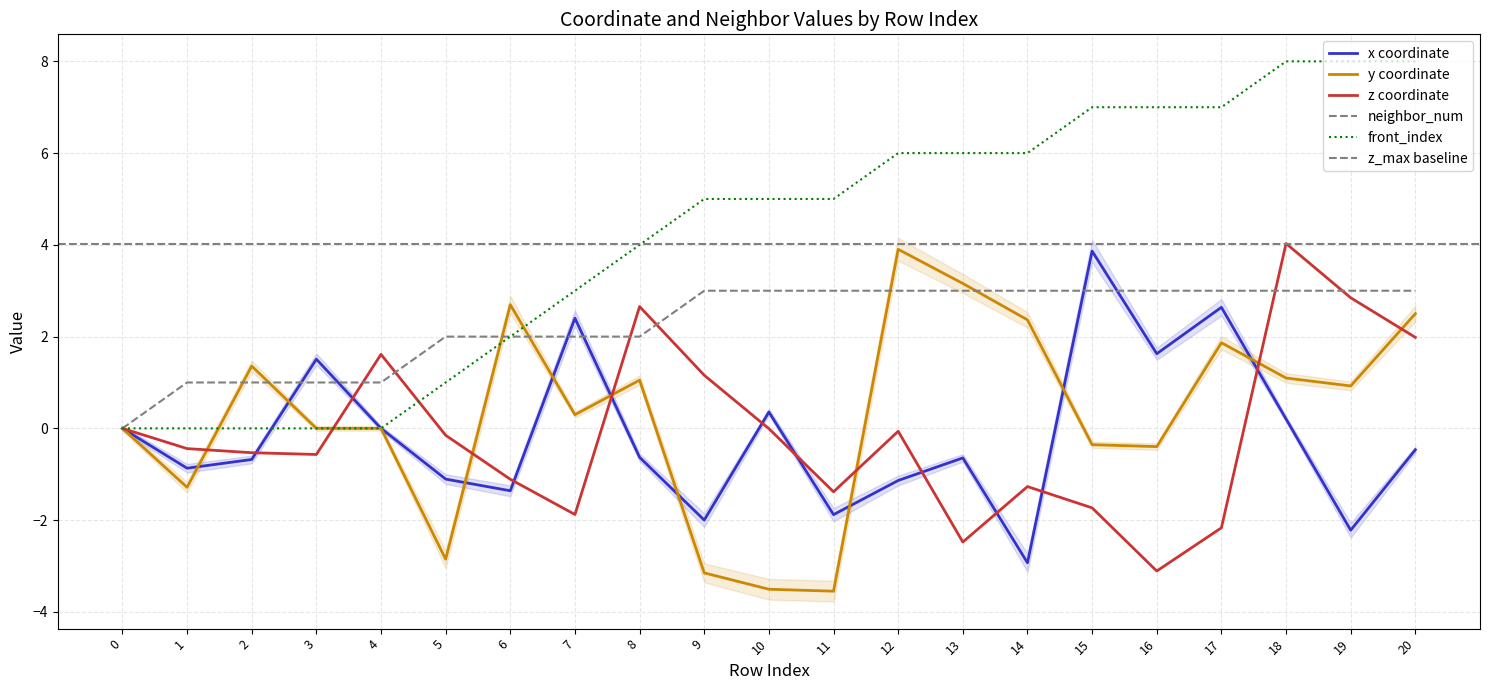

Read the neighbor_num value at 15.

3.0